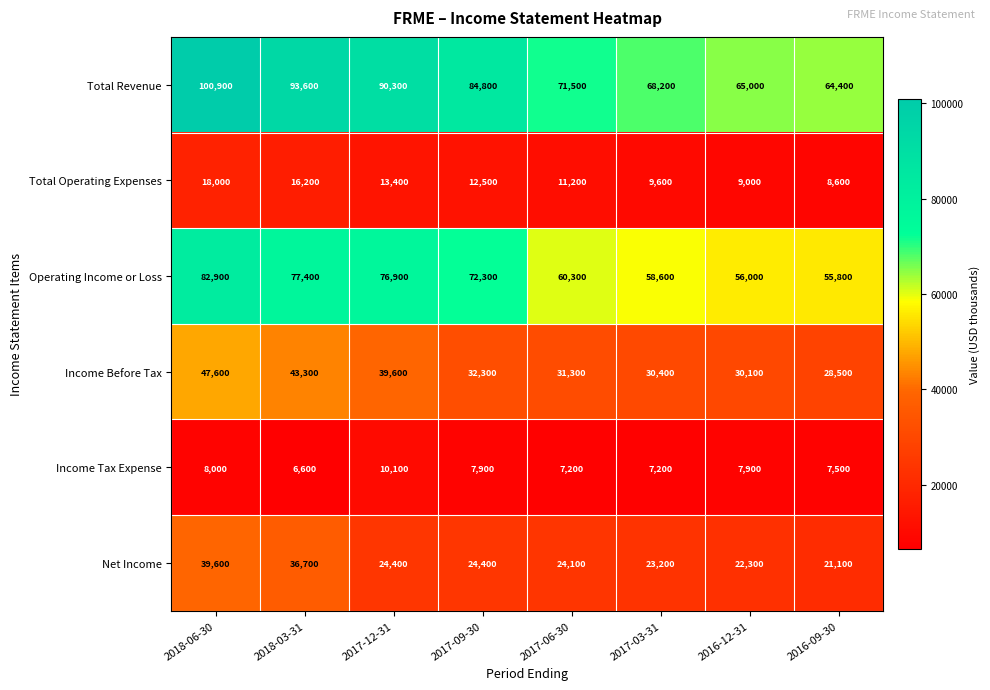

What is the sum of all Total Operating Expenses values?

98500